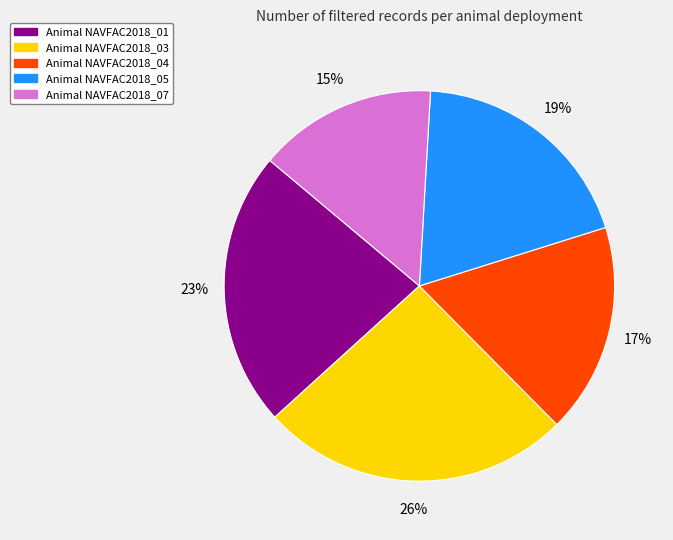

To the nearest percent, what is the average slice percentage?

20%